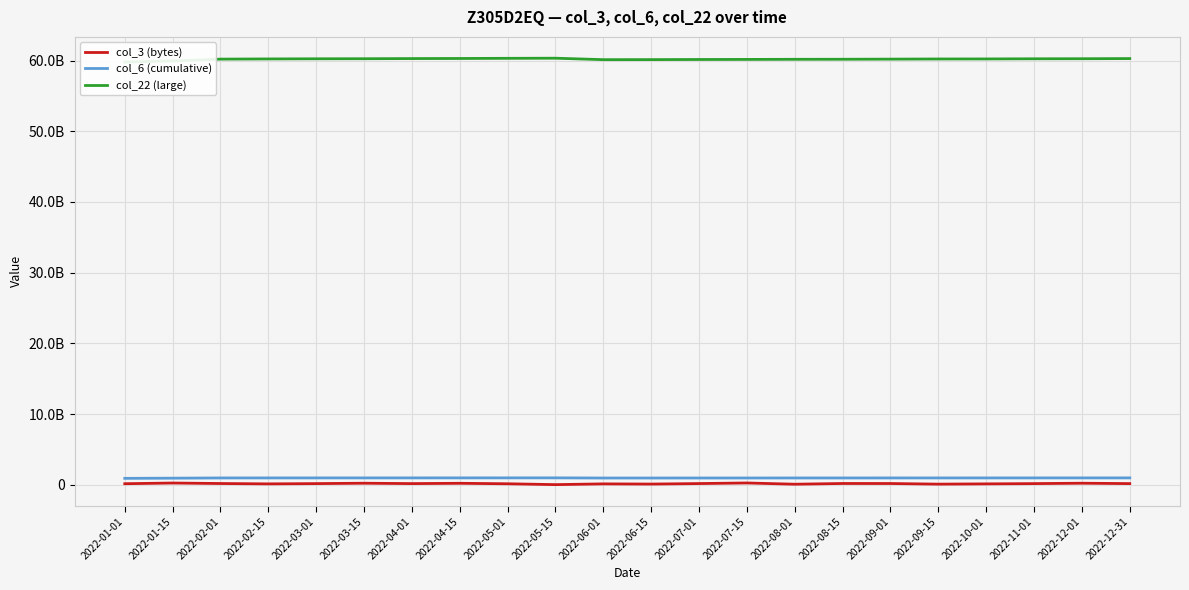

True or false: col_6 (cumulative) has a value of 1510524658 at 2022-07-01.

False